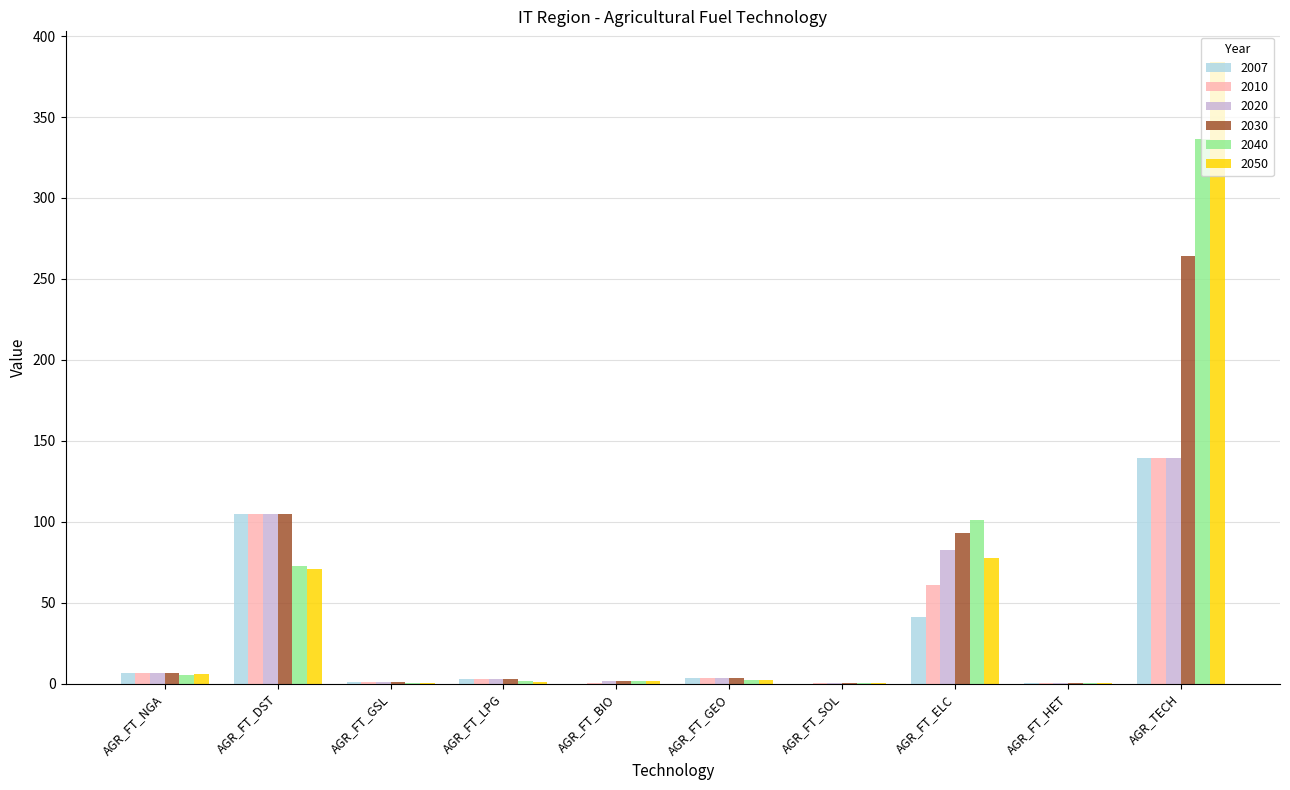

At which label is 2010 closest to 69?

AGR_FT_ELC